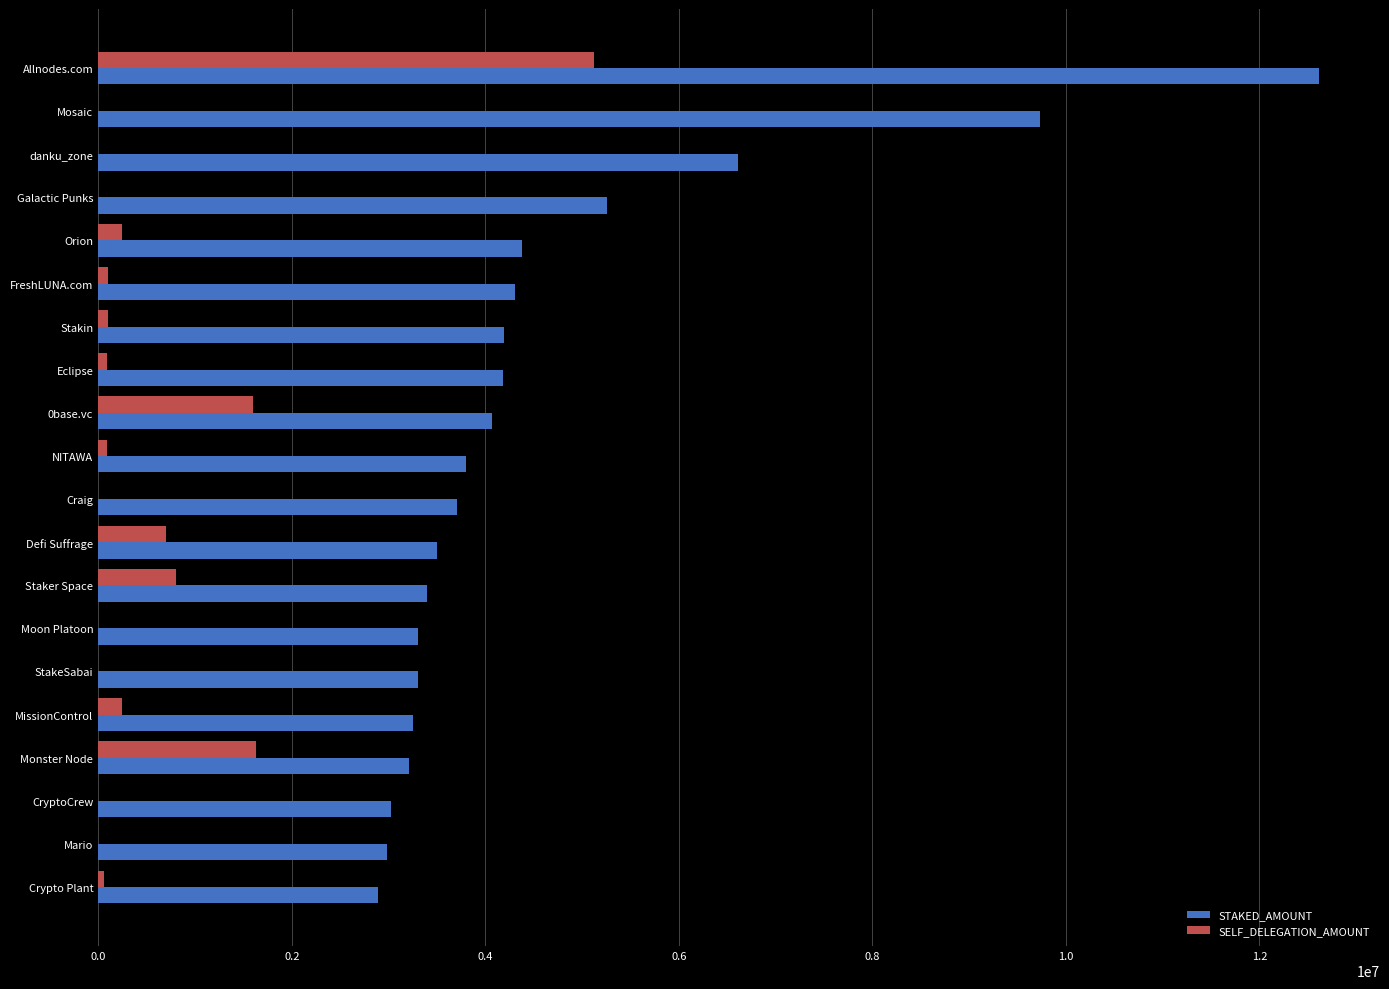

What is the sum of all SELF_DELEGATION_AMOUNT values?

10799765.2